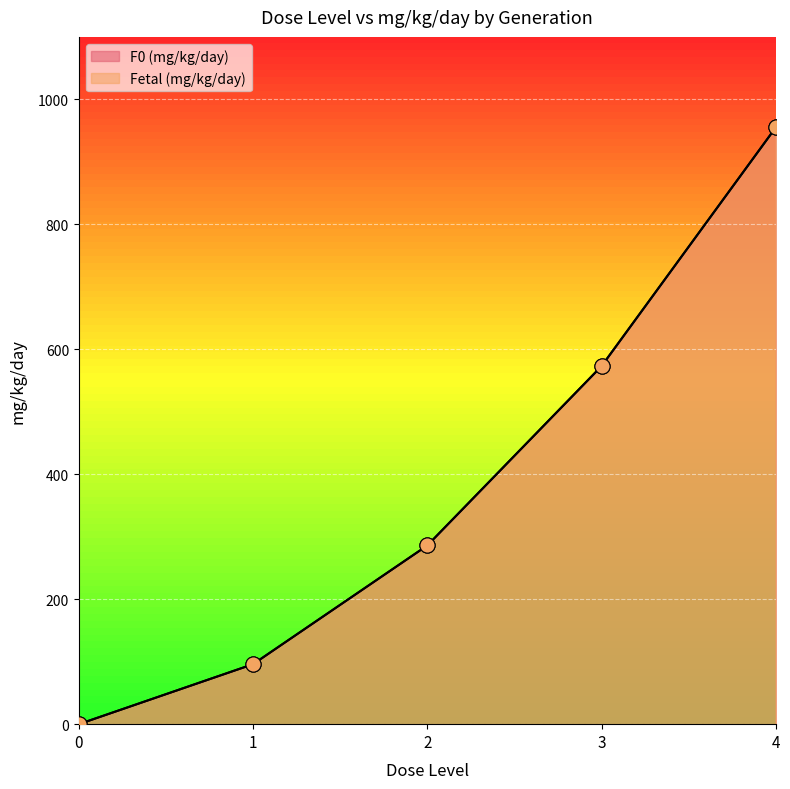

What are all the series names shown in the legend?

F0 (mg/kg/day), Fetal (mg/kg/day)